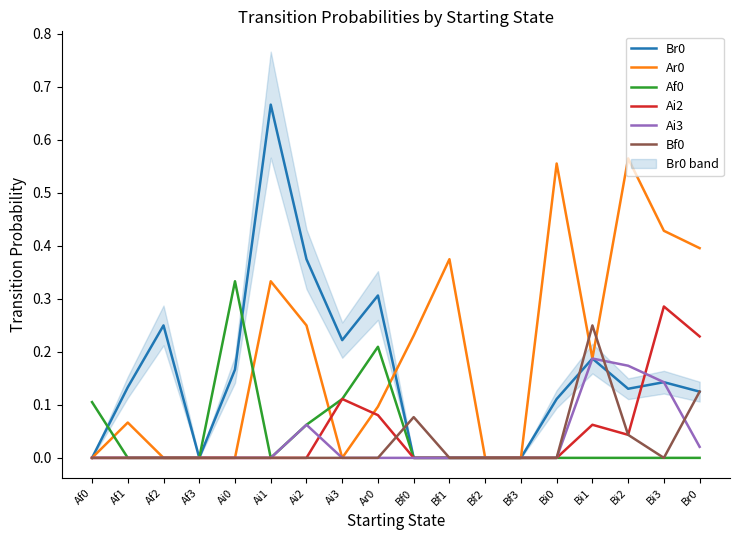

Reading right to left, extract all data points from this chart.

Br0: 0.1	0.1	0.1	0.2	0.1	0.0	0.0	0.0	0.0	0.3	0.2	0.4	0.7	0.2	0.0	0.2	0.1	0.0
Ar0: 0.4	0.4	0.6	0.2	0.6	0.0	0.0	0.4	0.2	0.1	0.0	0.2	0.3	0.0	0.0	0.0	0.1	0.0
Af0: 0.0	0.0	0.0	0.0	0.0	0.0	0.0	0.0	0.0	0.2	0.1	0.1	0.0	0.3	0.0	0.0	0.0	0.1
Ai2: 0.2	0.3	0.0	0.1	0.0	0.0	0.0	0.0	0.0	0.1	0.1	0.0	0.0	0.0	0.0	0.0	0.0	0.0
Ai3: 0.0	0.1	0.2	0.2	0.0	0.0	0.0	0.0	0.0	0.0	0.0	0.1	0.0	0.0	0.0	0.0	0.0	0.0
Bf0: 0.1	0.0	0.0	0.2	0.0	0.0	0.0	0.0	0.1	0.0	0.0	0.0	0.0	0.0	0.0	0.0	0.0	0.0